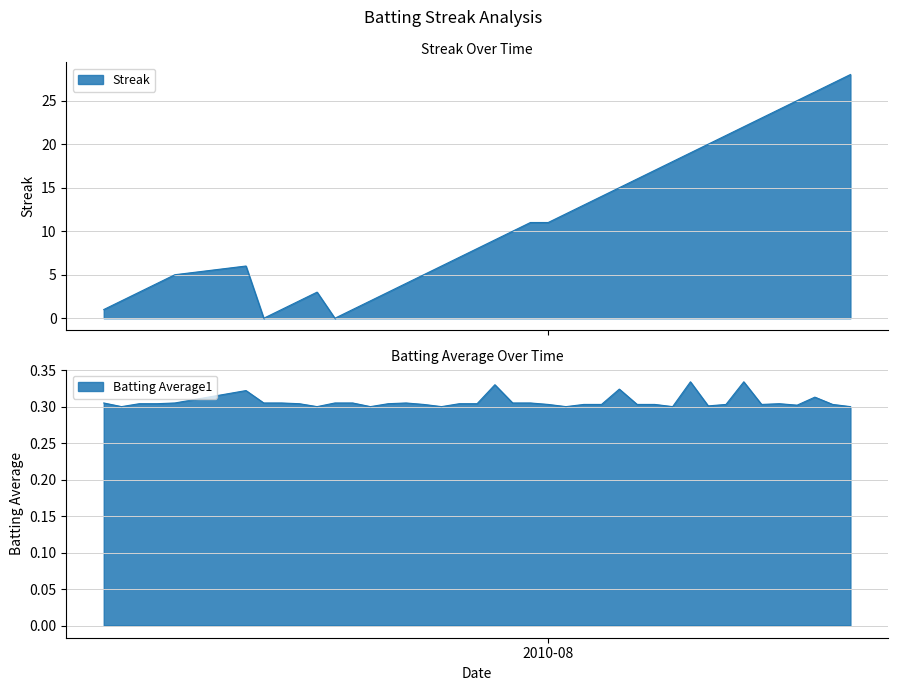

Rank the series by their average value, from highest to lowest.

Streak, Batting Average1